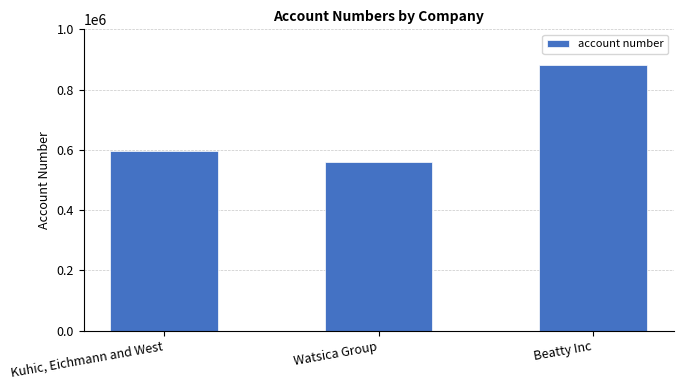

What is the sum of the values at Beatty Inc and Kuhic, Eichmann and West?

1475975